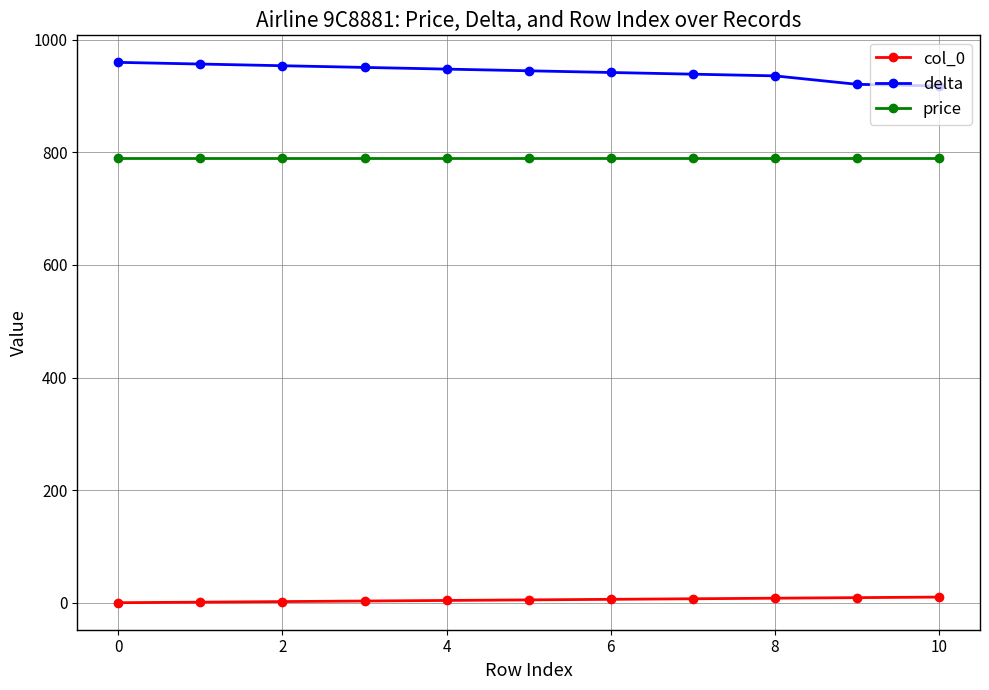

Which series has the largest total across all categories?

delta